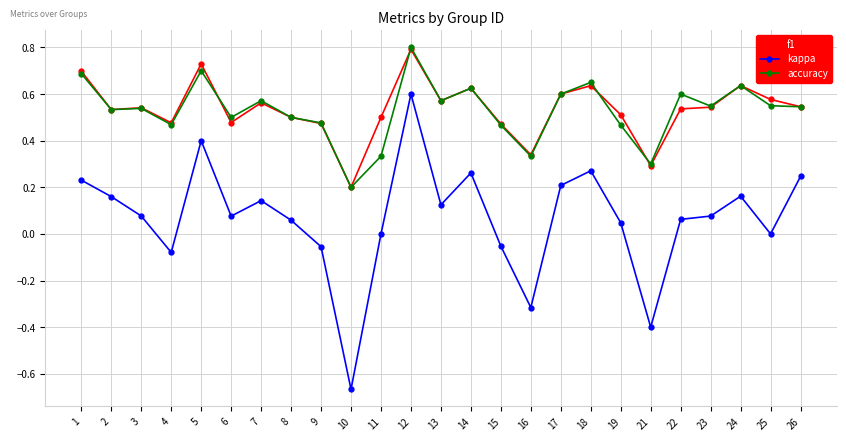

Is this an area chart (filled region under the line)?

No